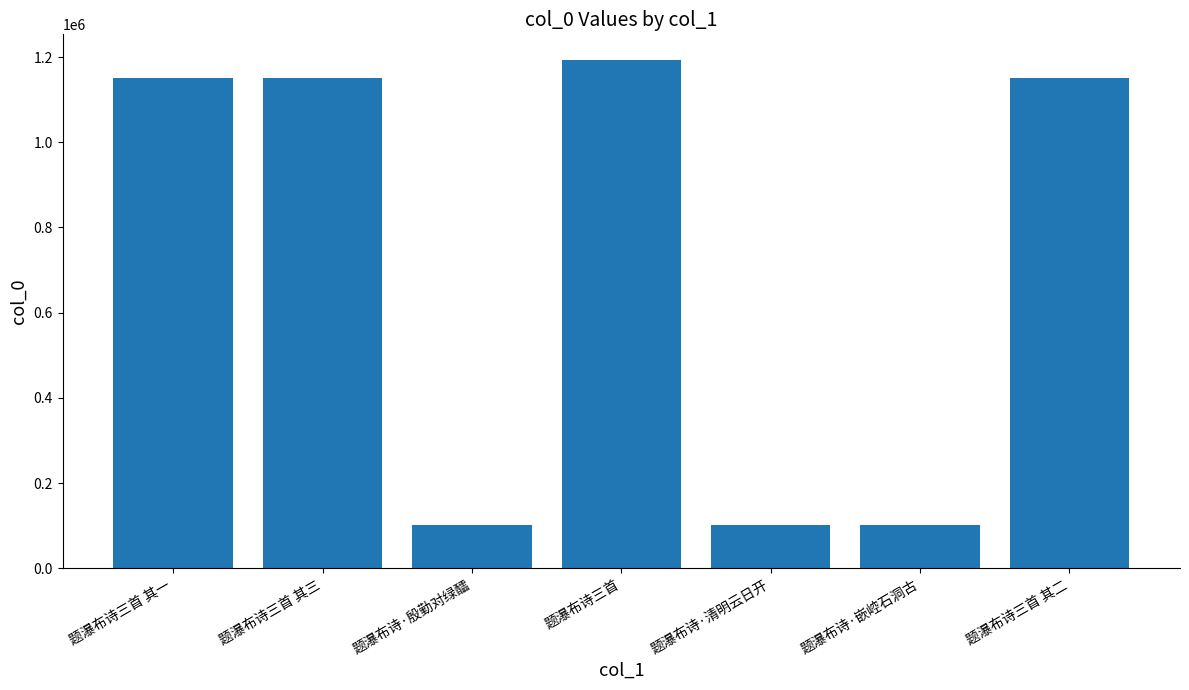

The chart shows a value of 101775 at 题瀑布诗·嵌崆石洞古. True or false?

True